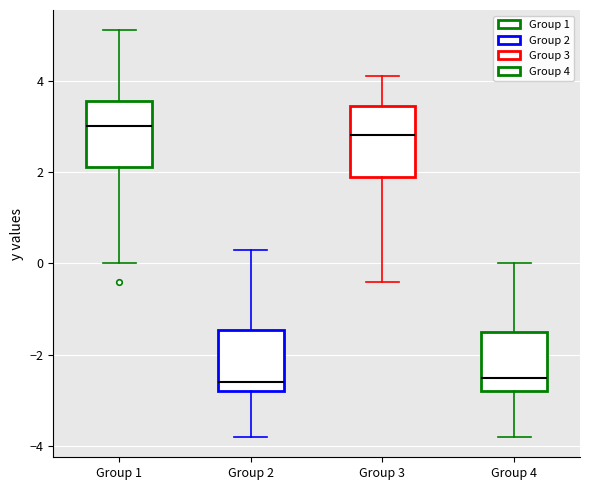

Which box has the highest median line?

Group 1